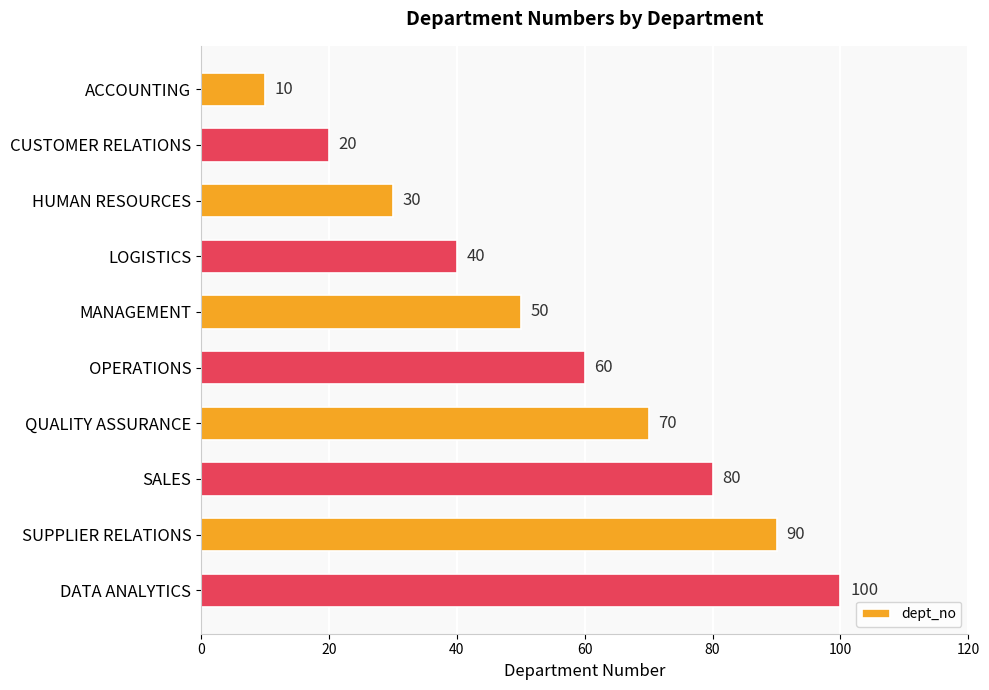

Reading bottom to top, list all the values displayed in this chart.

100	90	80	70	60	50	40	30	20	10